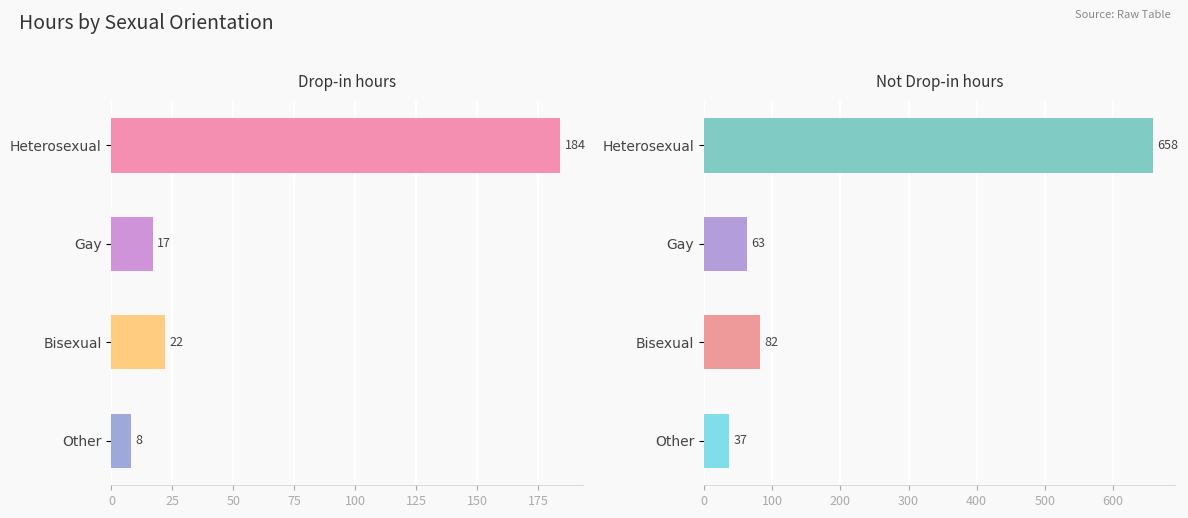

At how many categories does at least one series exceed 32?

4